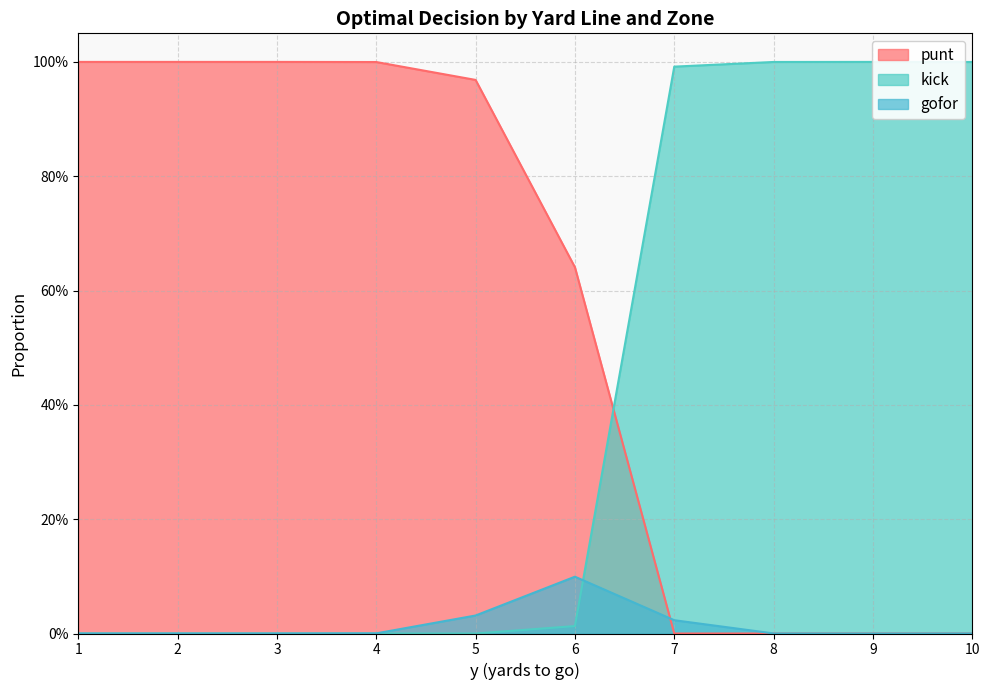

Which series ends up on top after the final intersection of gofor and punt?

gofor